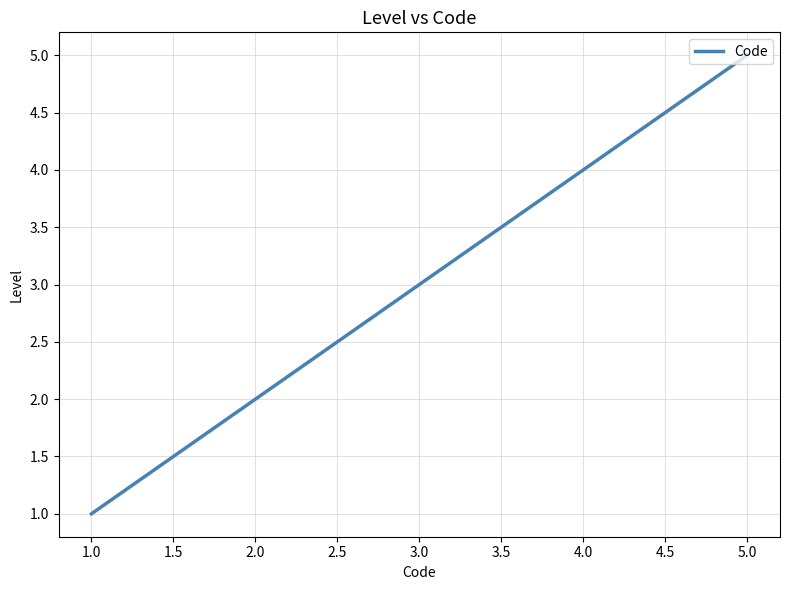

The value at 1.0 is 1. True or false?

True